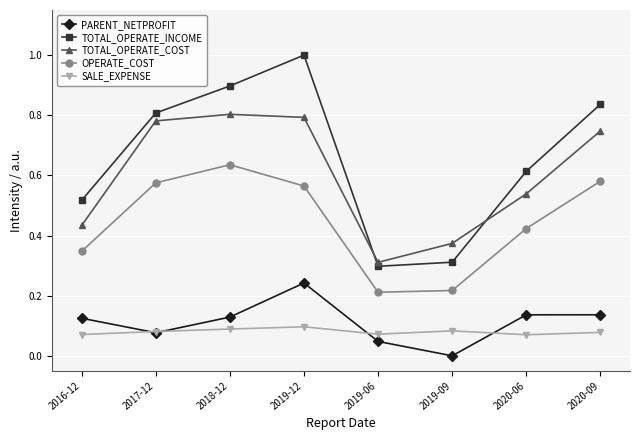

True or false: OPERATE_COST and PARENT_NETPROFIT cross at least once.

False